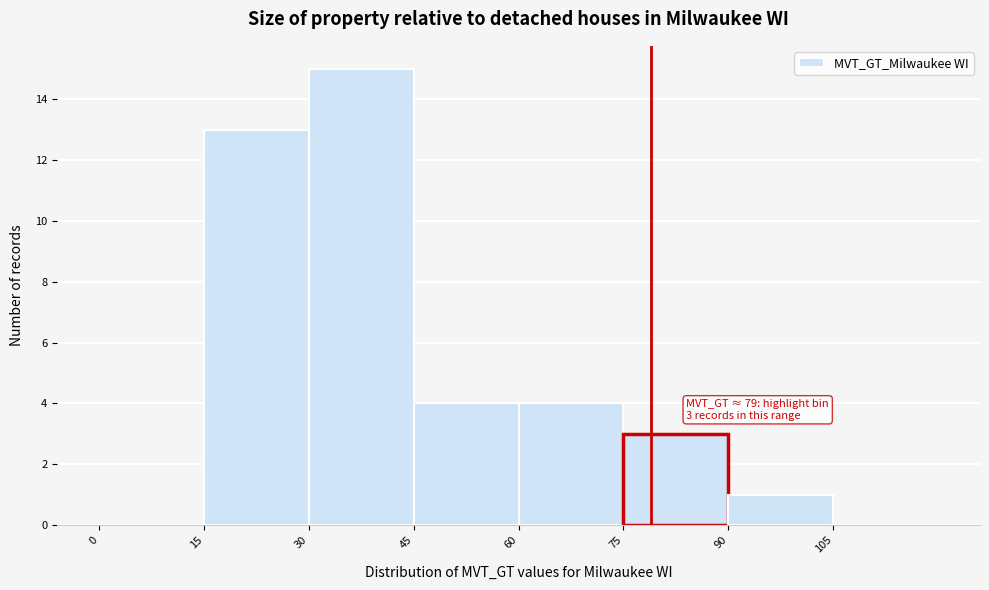

Which range on the x-axis has the tallest bar?

30 to 45